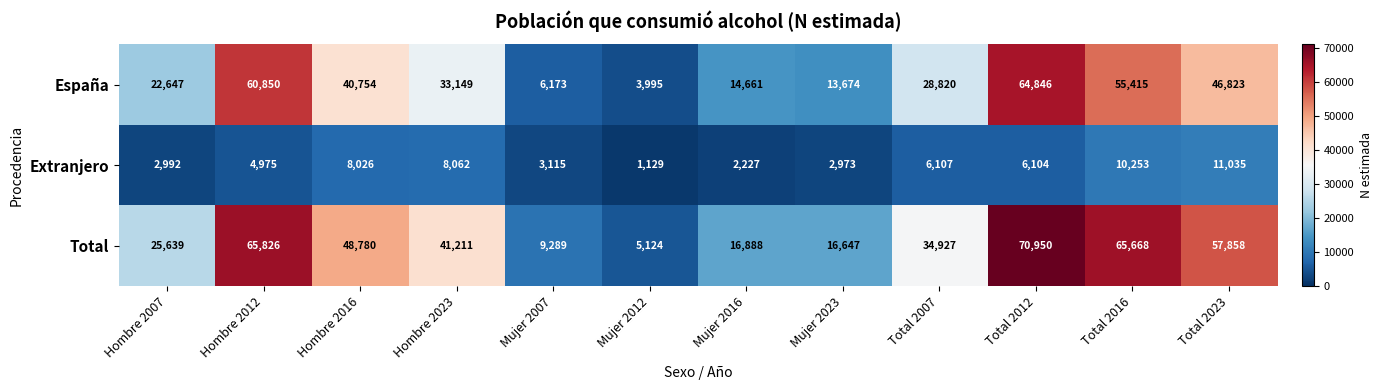

True or false: España has a value of 60850 at Hombre 2012.

True